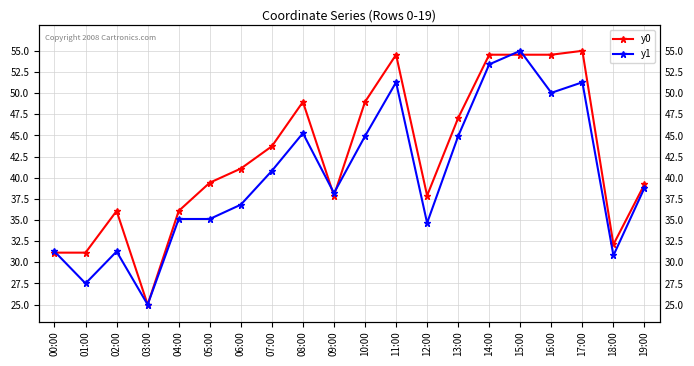

Between 01:00 and 14:00, which series saw the biggest shift?

y1